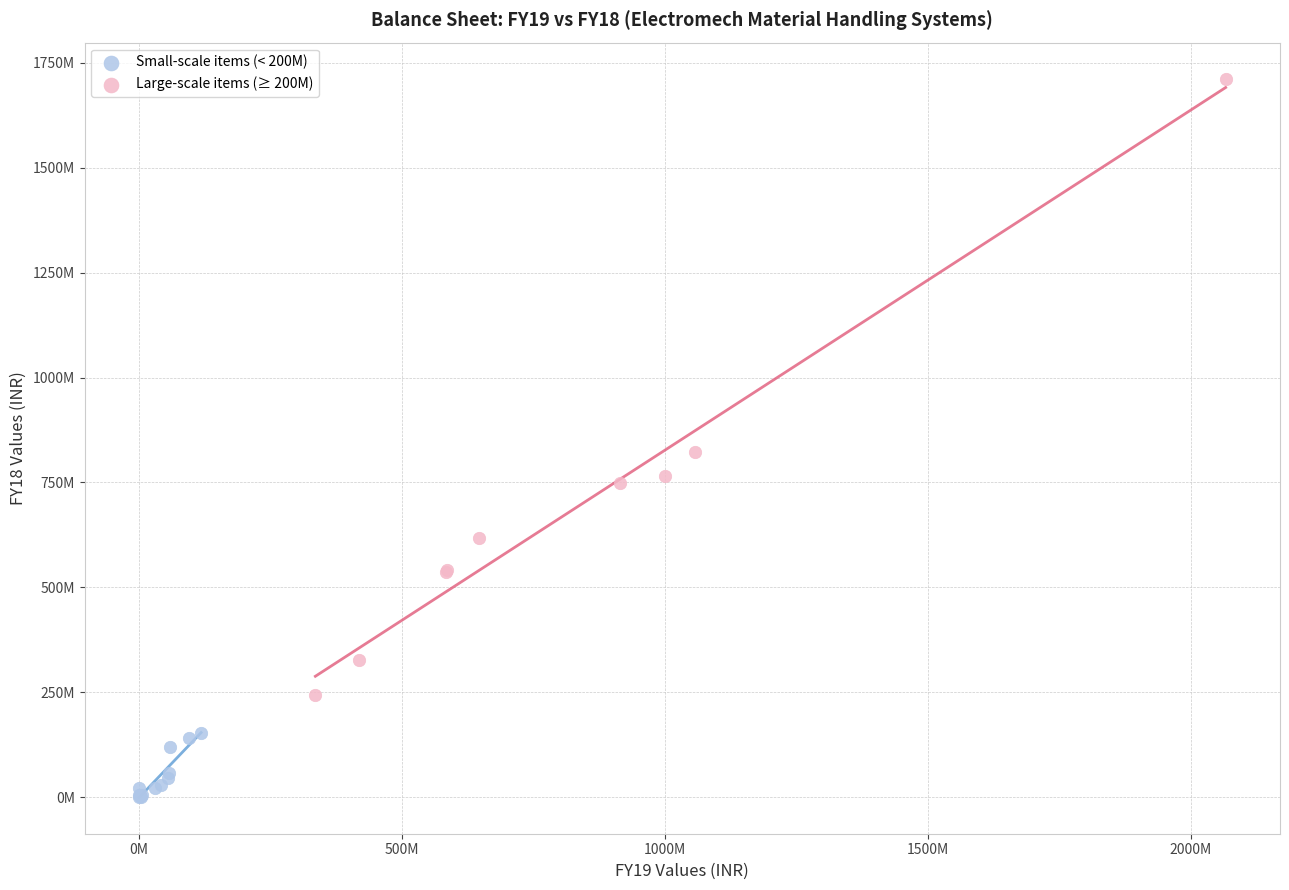

Which series reaches the maximum Y coordinate?

Large-scale items (≥ 200M)